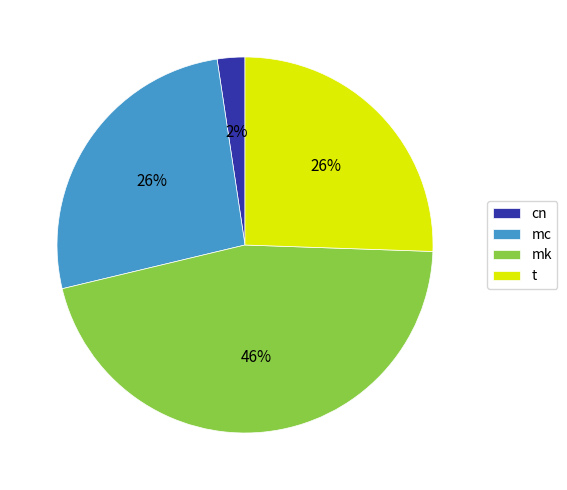

Count the number of slices in the pie.

4